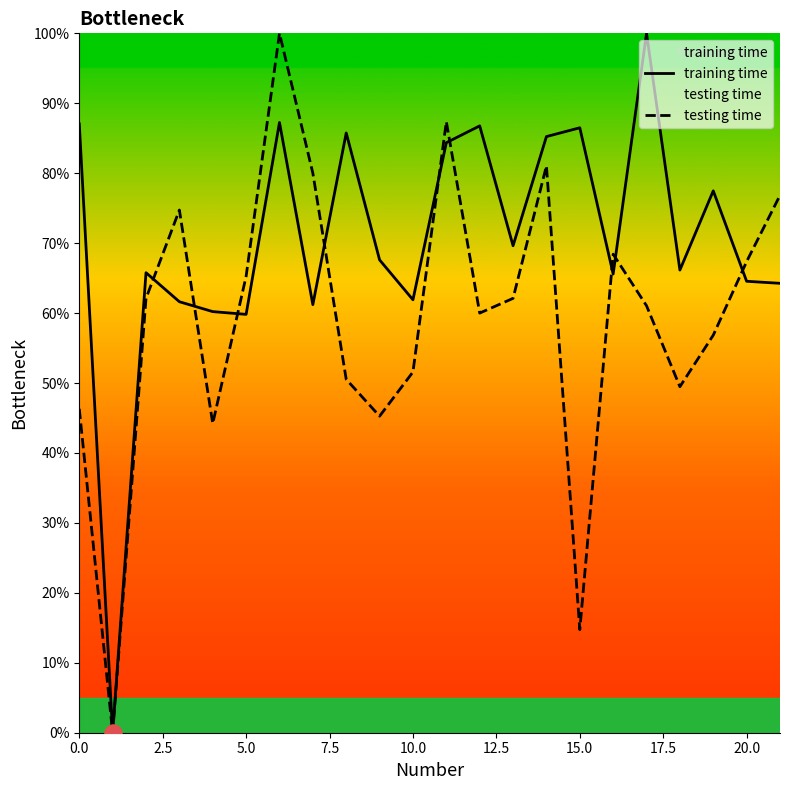

How many data points in training time are less than 67?

11